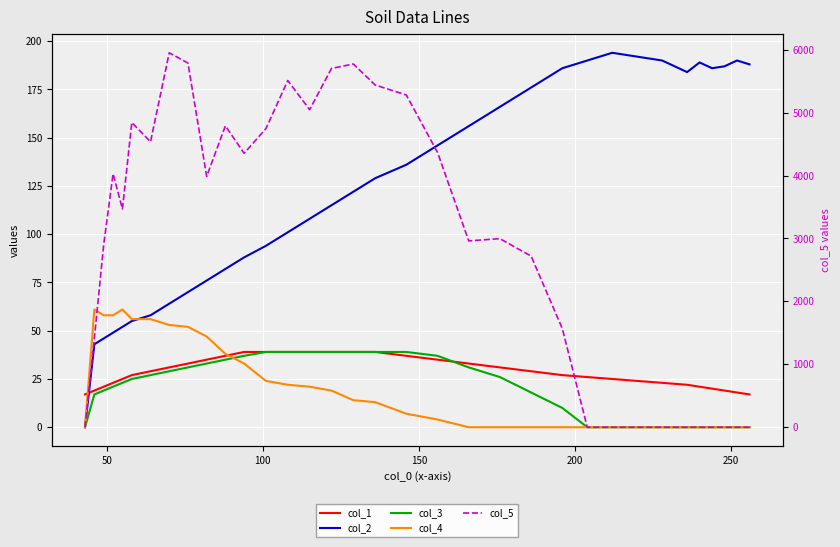

List the series in order of their peak value, highest first.

col_5, col_2, col_4, col_1, col_3